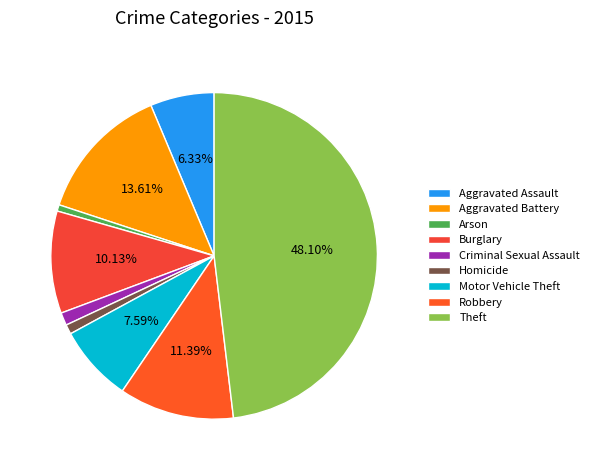

Approximately how many times larger is the value at Arson compared to Aggravated Assault?

0.1